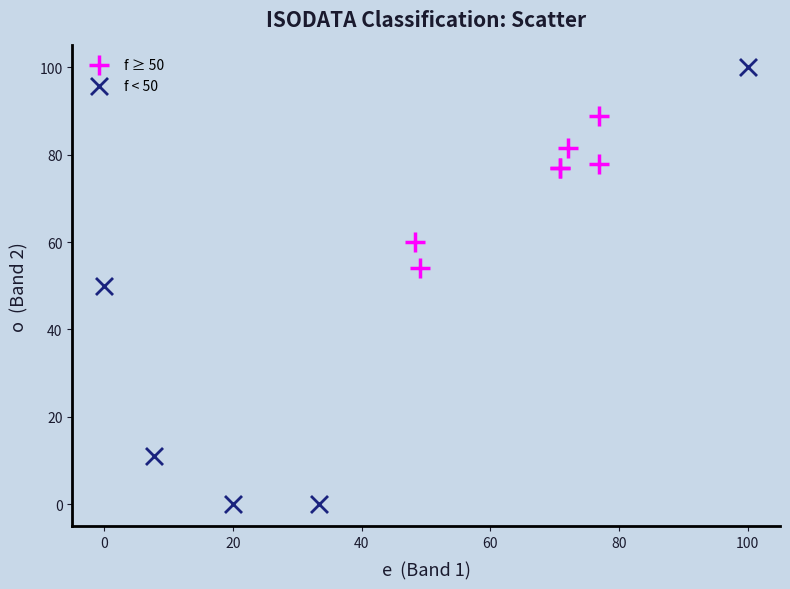

What are all the series names shown in the legend?

f ≥ 50, f < 50